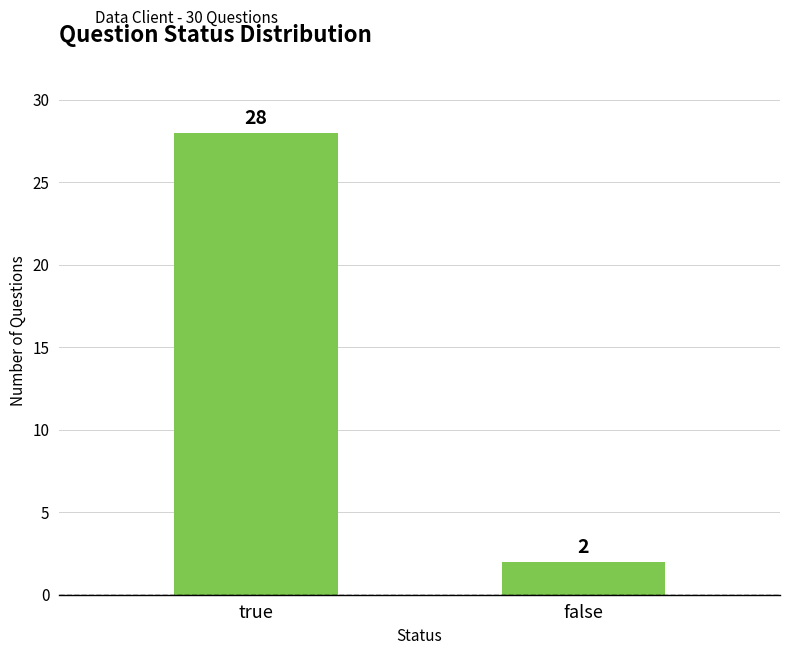

How many series are shown in this chart?

1